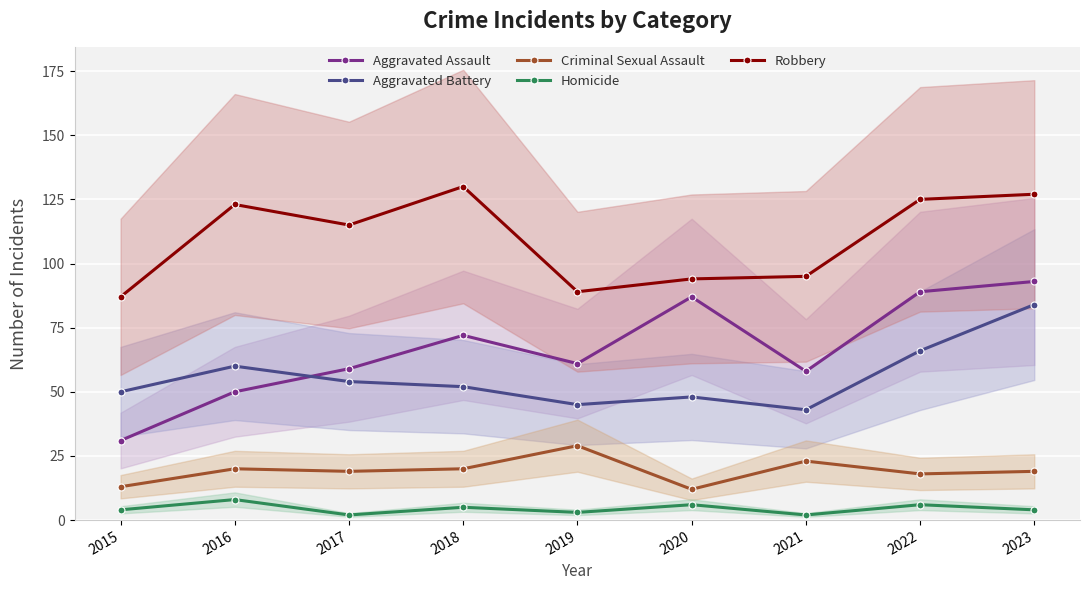

What is the difference between the maximum and minimum values in the Aggravated Battery series?

41